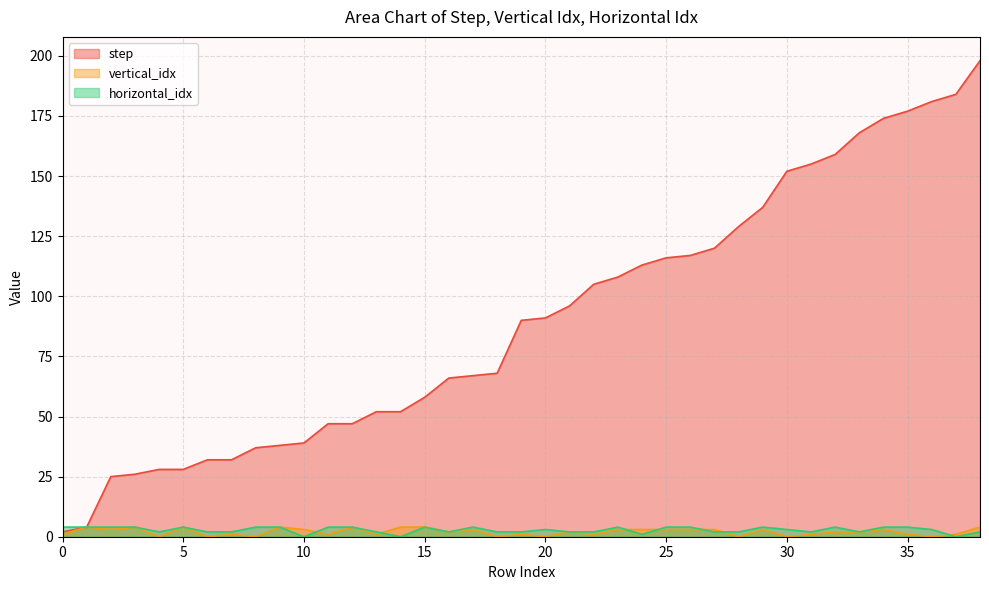

True or false: step and horizontal_idx intersect in this chart.

False